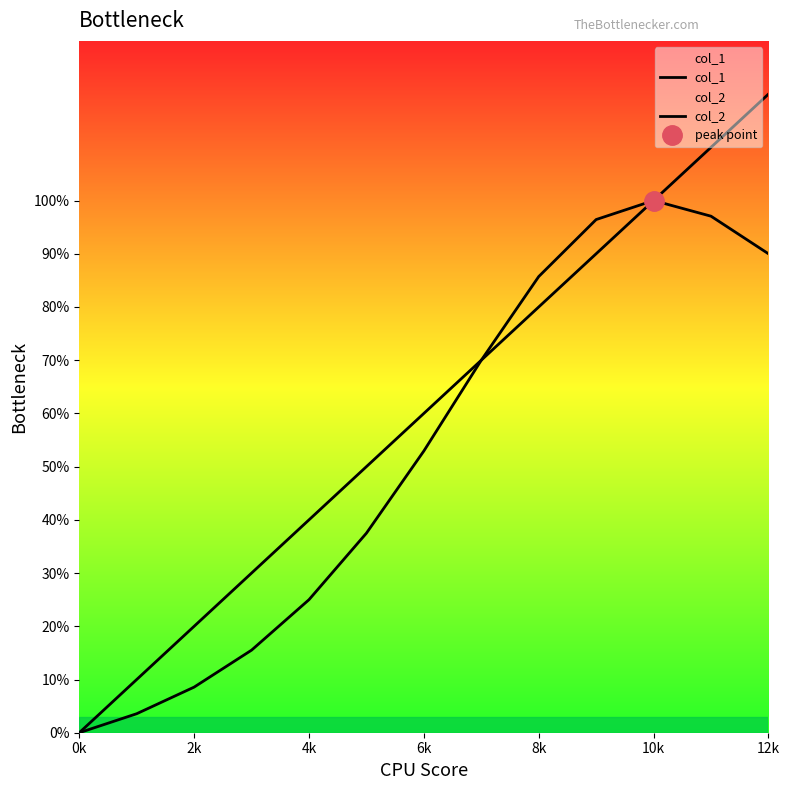

What is the value of the col_2 point at the 7th from the left?

0.5